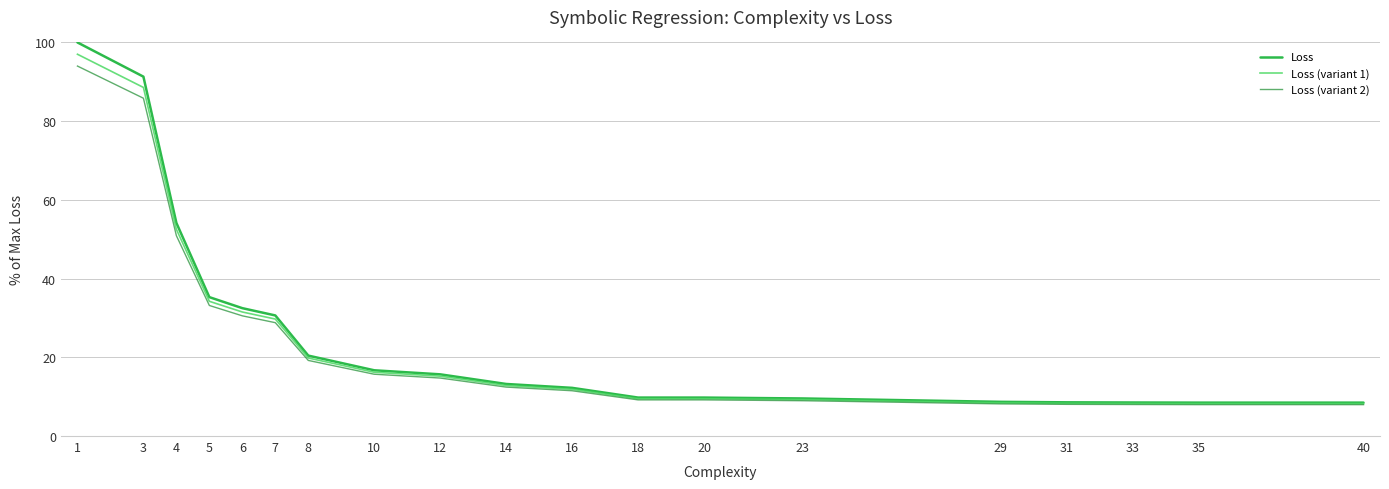

Which series has the widest spread of values?

Loss